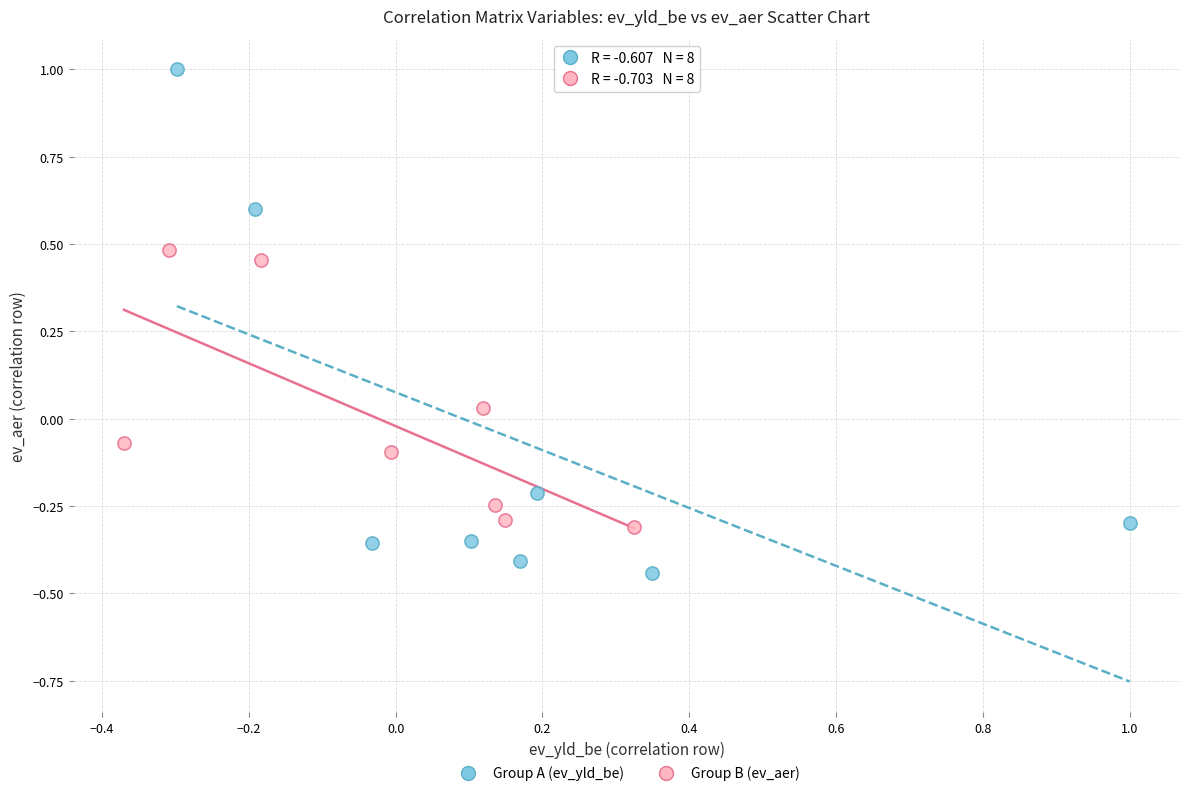

Which series contains the lowest Y value?

Group A (ev_yld_be)